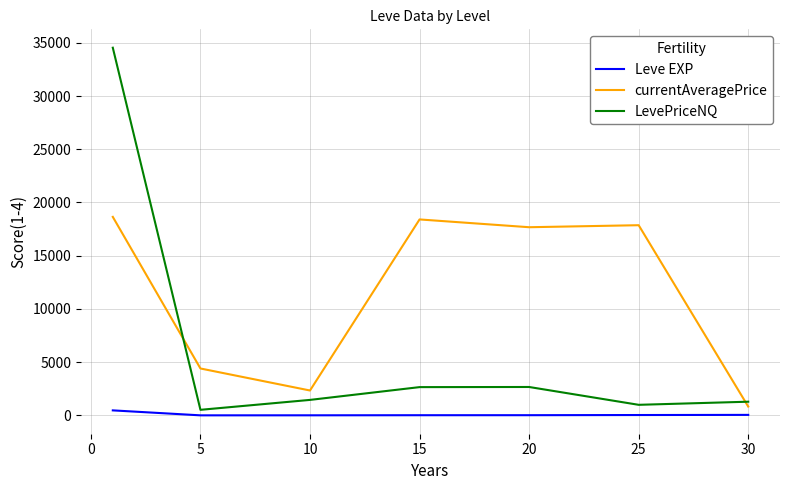

In LevePriceNQ, how many points are higher than both neighbors (excluding endpoints)?

1